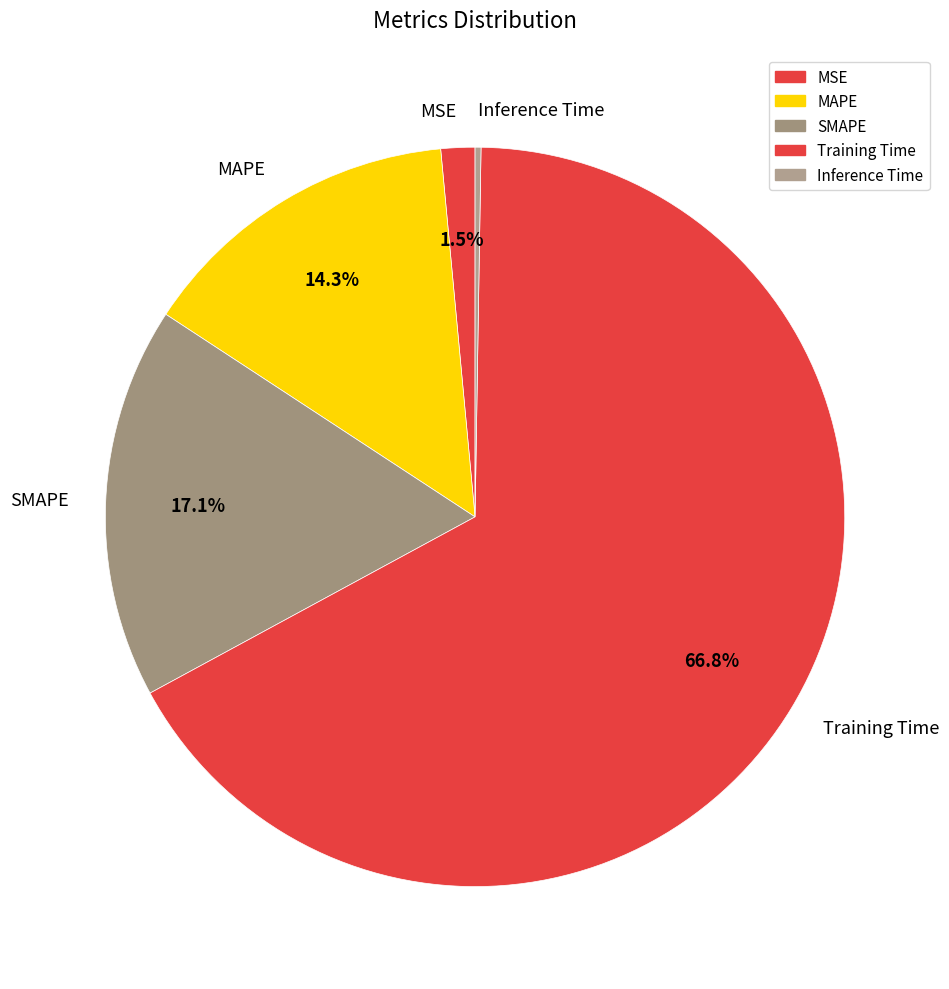

Which slice is the largest?

Training Time